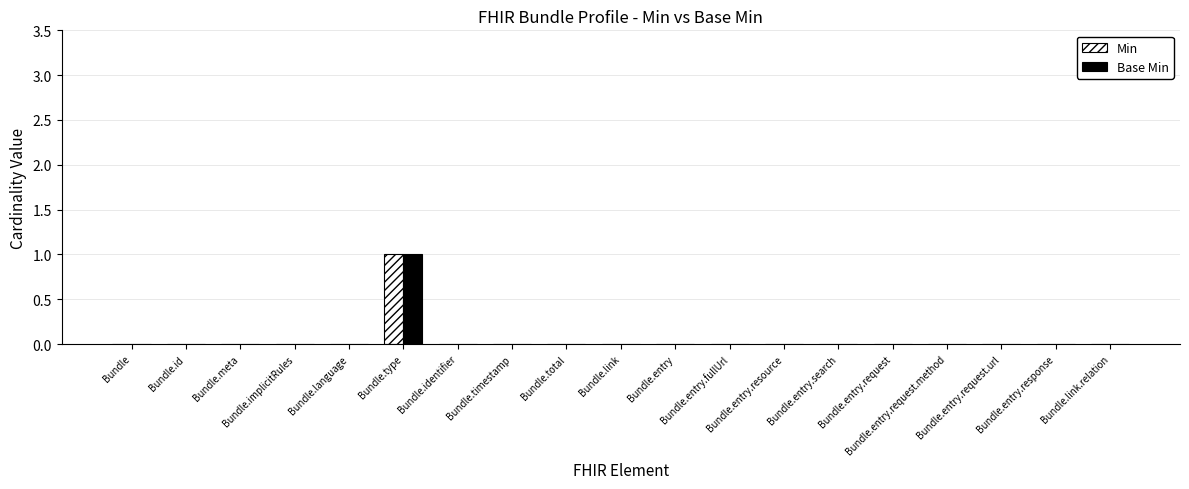

True or false: Min has a value of -1 at Bundle.total.

False